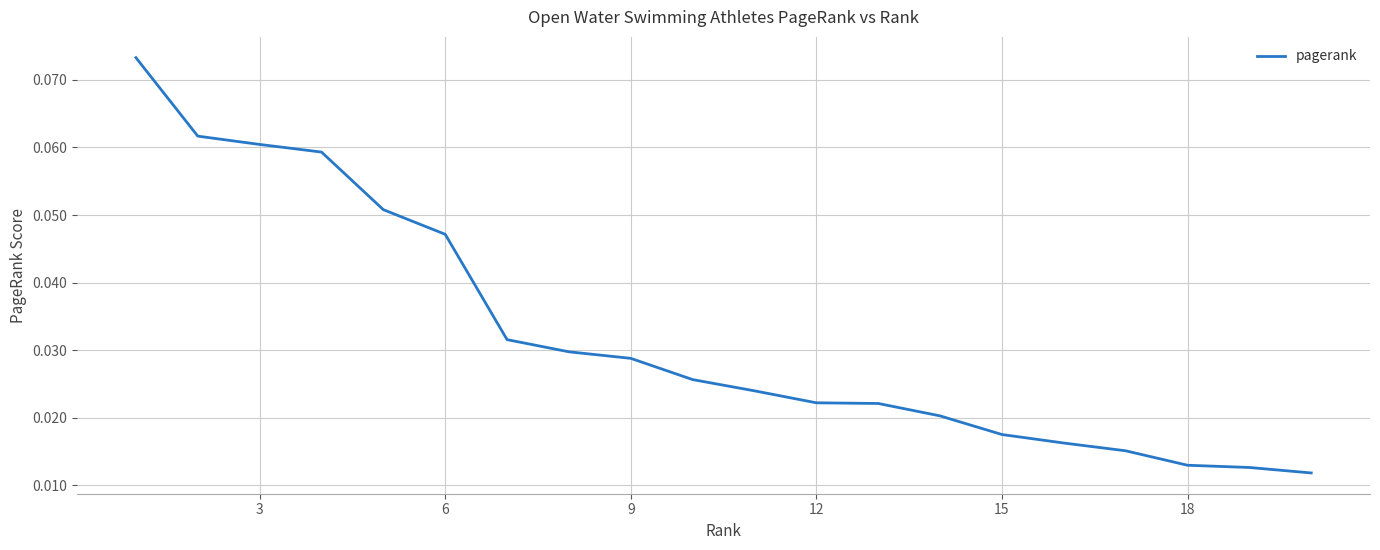

The value at 3 is 0.0. True or false?

False